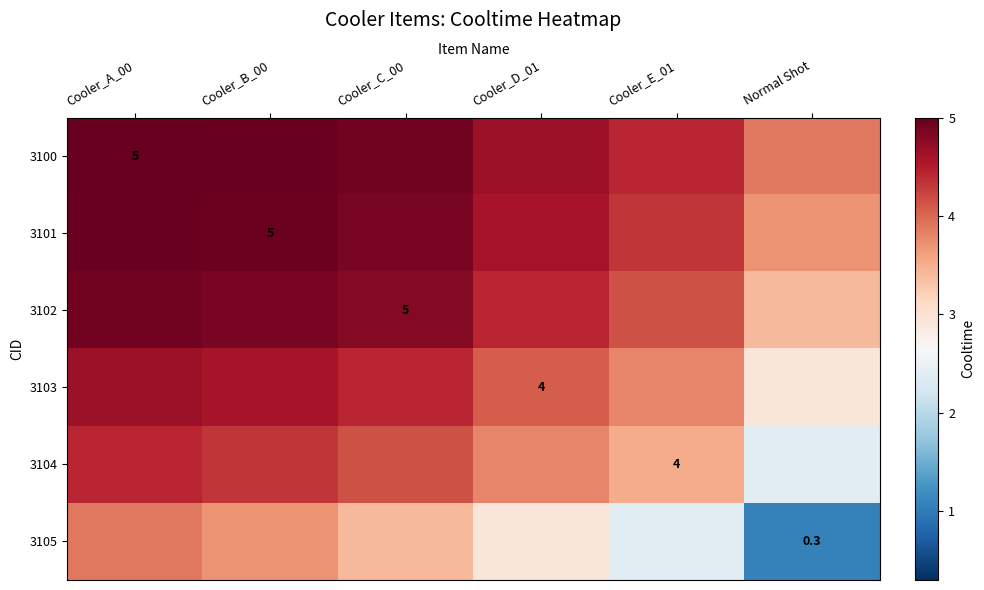

At which category does the chart reach its minimum across all series?

Normal Shot